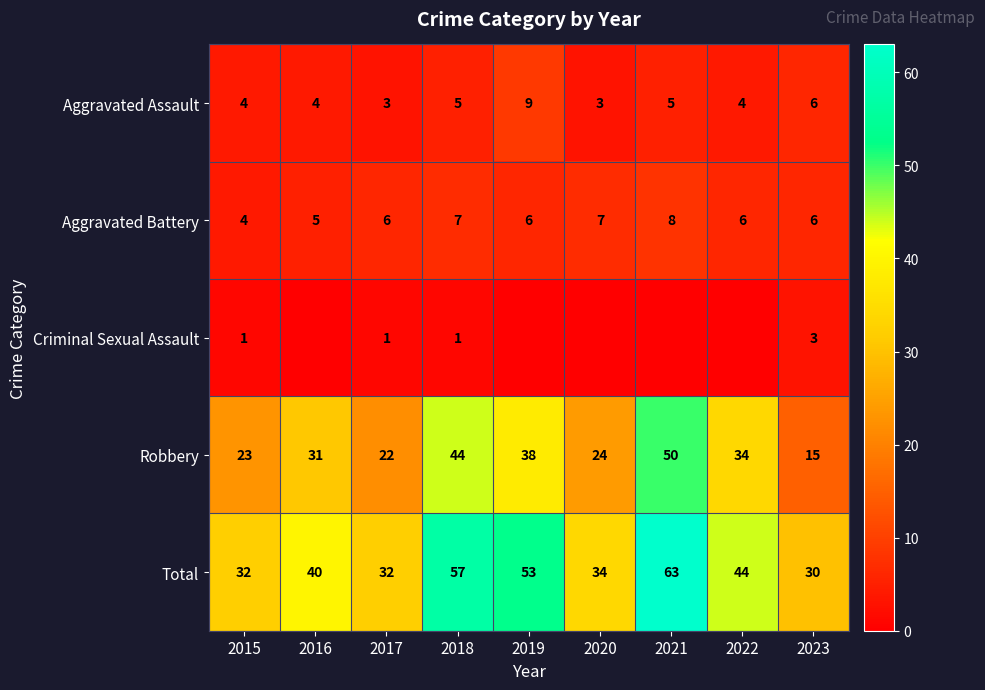

What is the total value across all series at 2015?

64